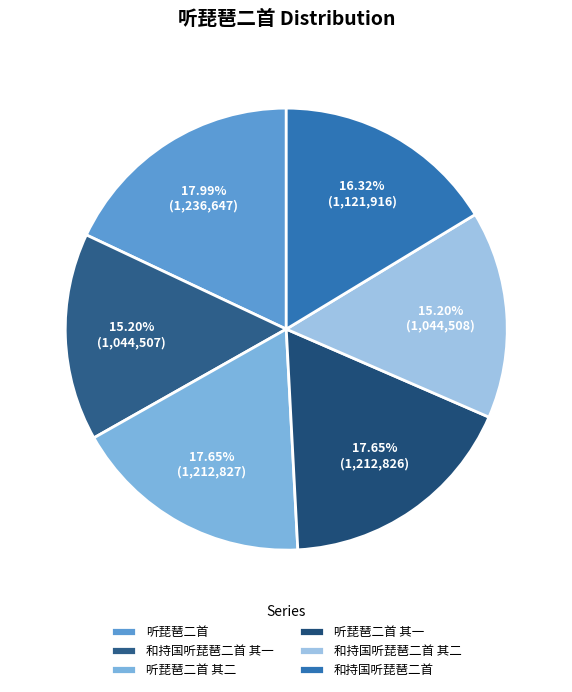

Which category has the smallest portion of the pie?

和持国听琵琶二首 其一